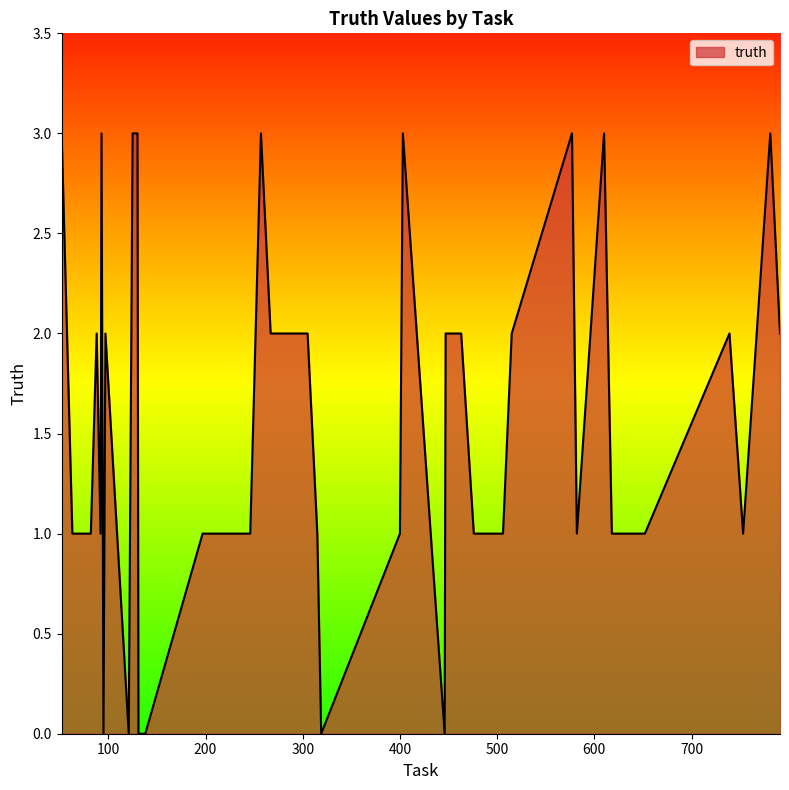

How many lines are shown in the chart?

1